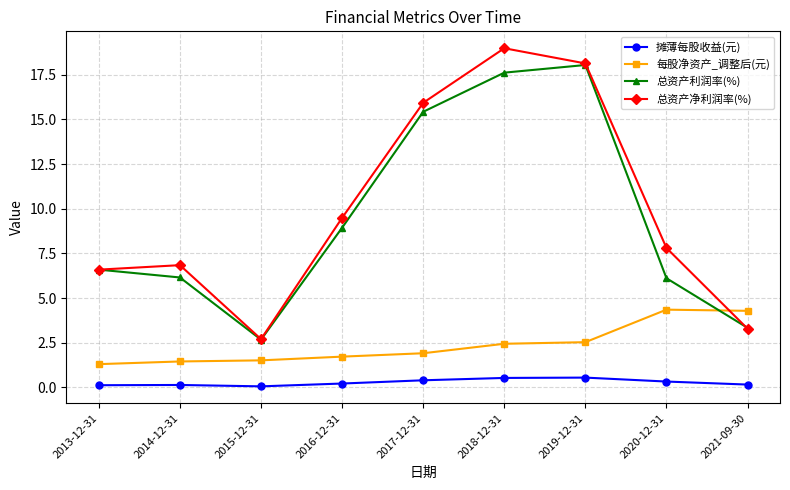

At which category does 总资产利润率(%) reach its first local peak?

2019-12-31